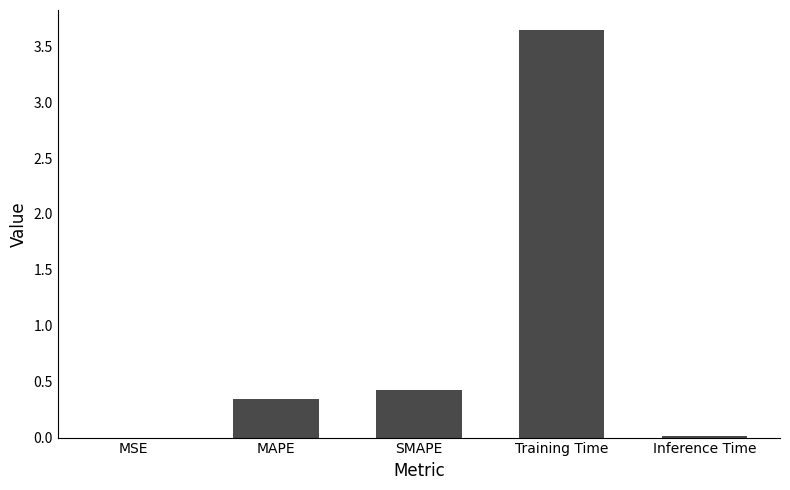

What is the sum of all values?

4.4